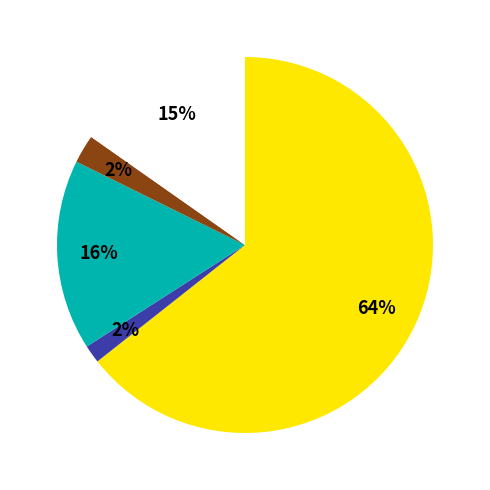

Does any single category account for the majority?

Yes